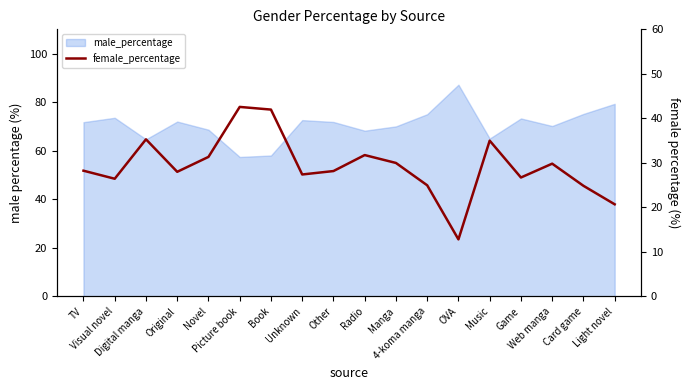

Does the chart have visible grid lines?

No